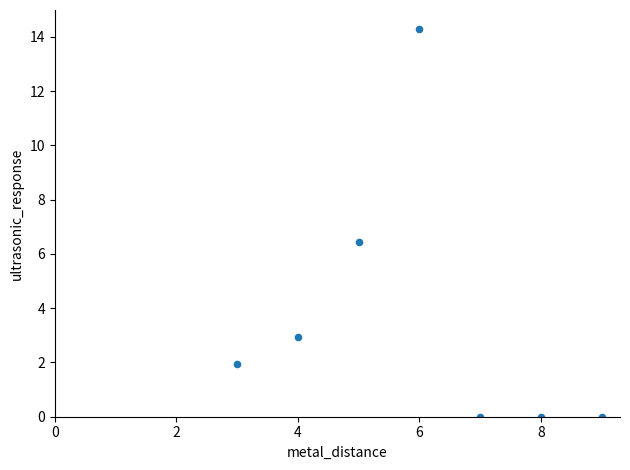

What is the average X value?

6.0